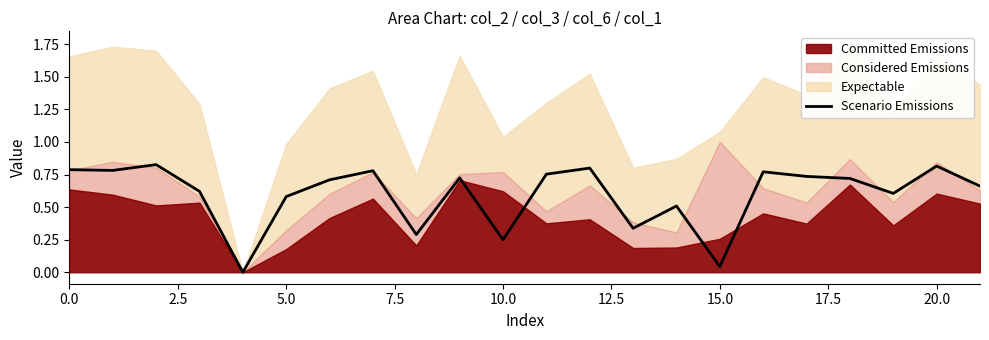

What is the difference between the values at 21 and 17?

0.1